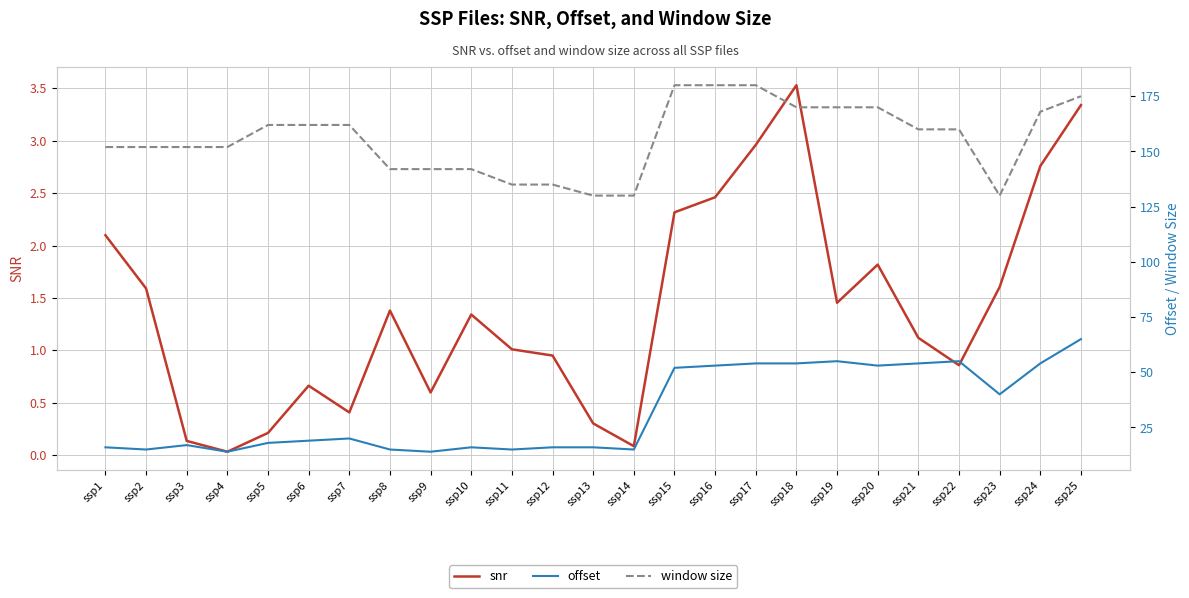

Which series changed the most between ssp12 and ssp22?

offset